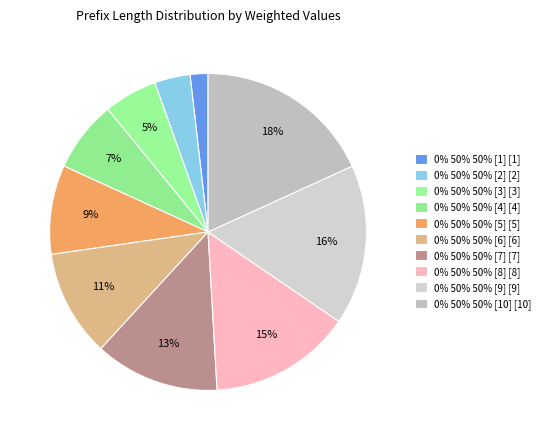

Is it true that 0% 50% 50% [2] is 4% of the pie?

True